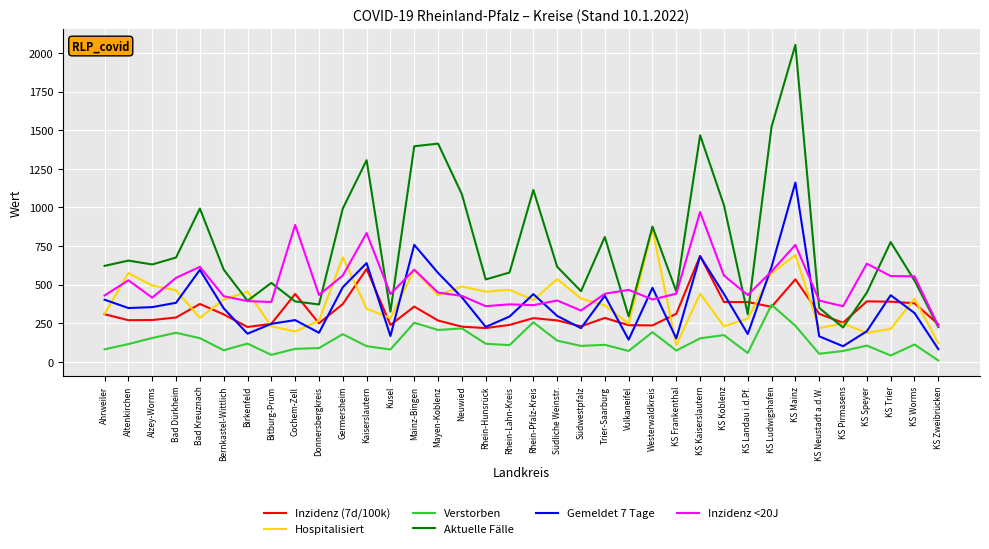

What is the difference between the Gemeldet 7 Tage values at KS Koblenz and Birkenfeld?

257.0